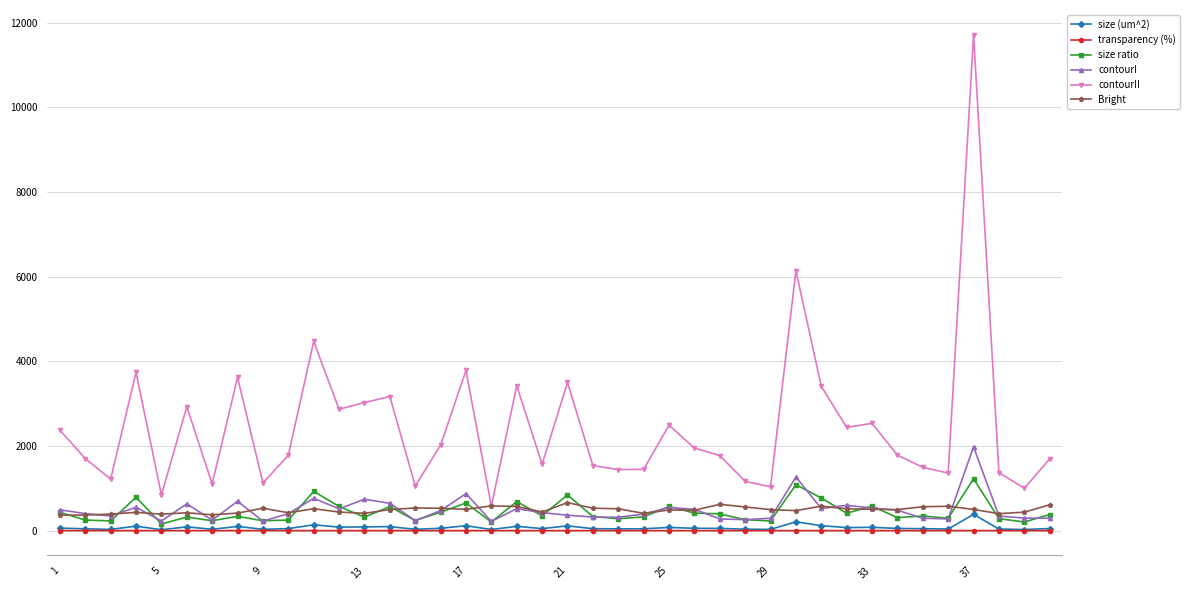

Does the chart display data point markers on the line(s)?

Yes